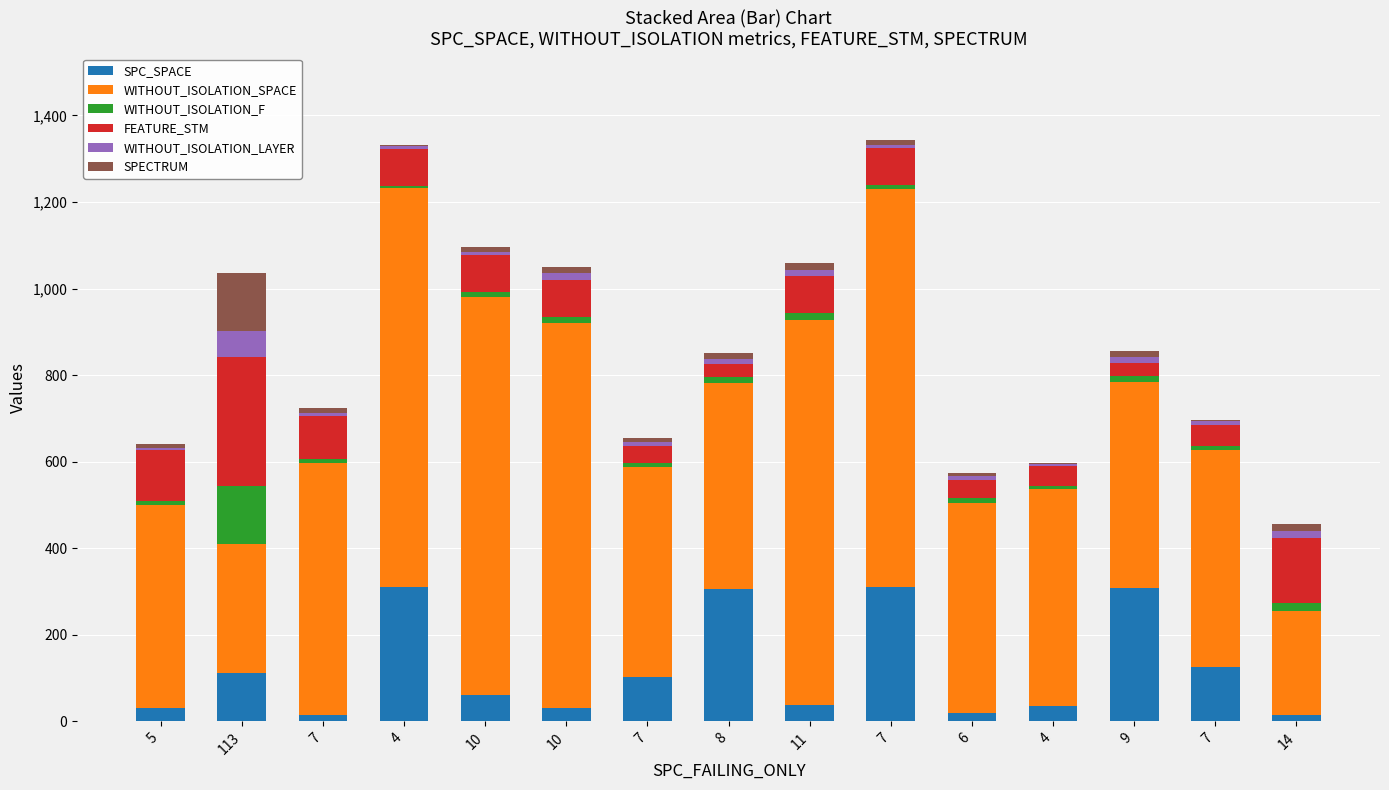

At which label is WITHOUT_ISOLATION_LAYER closest to 32?

10